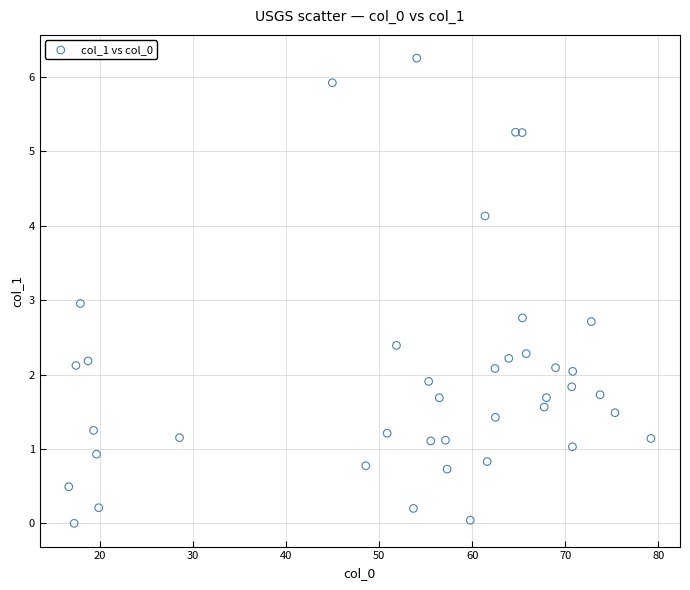

What is the range of Y values (max minus min)?

6.3